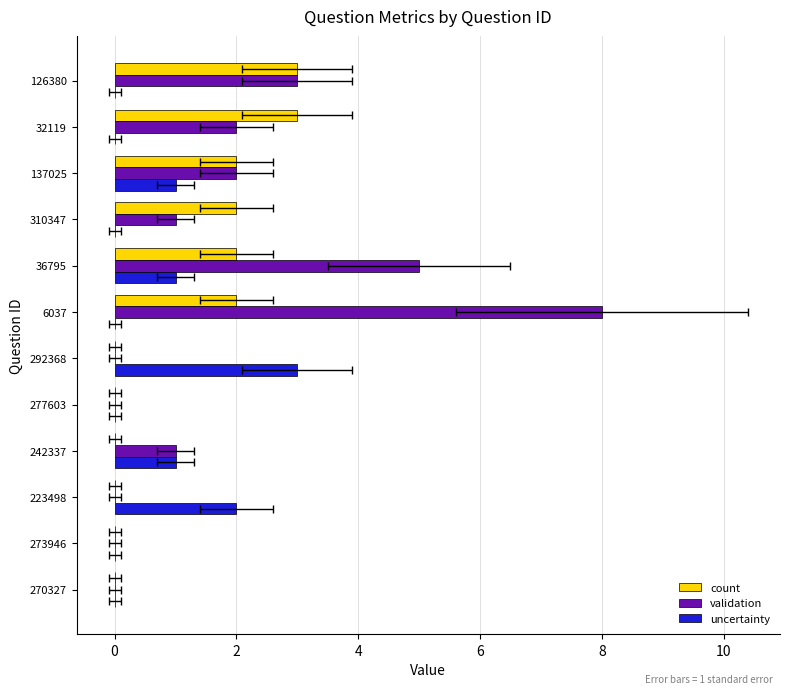

Which series has the largest range (max minus min)?

validation